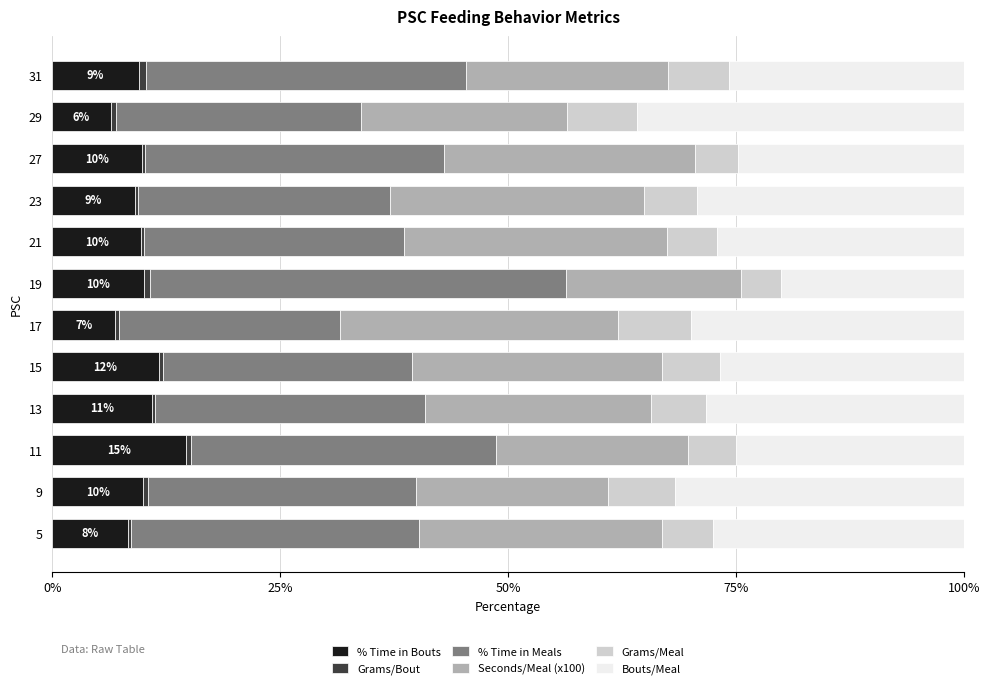

Is it true that % Time in Bouts equals 6.4 at 29?

True